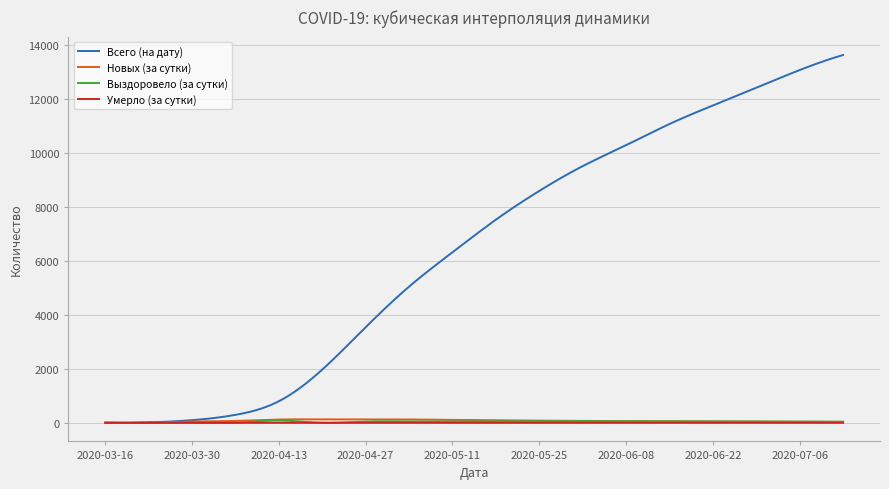

Which series has the largest range (max minus min)?

Всего (на дату)